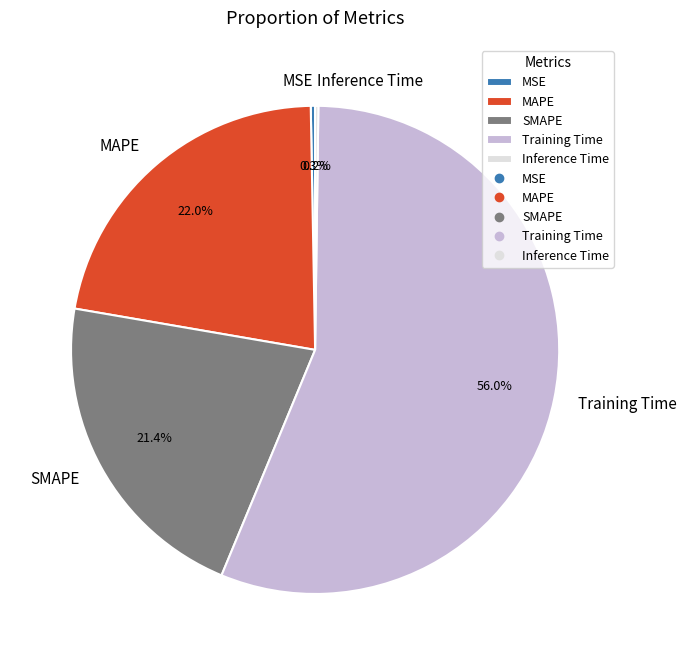

Which category has the biggest portion of the pie?

Training Time